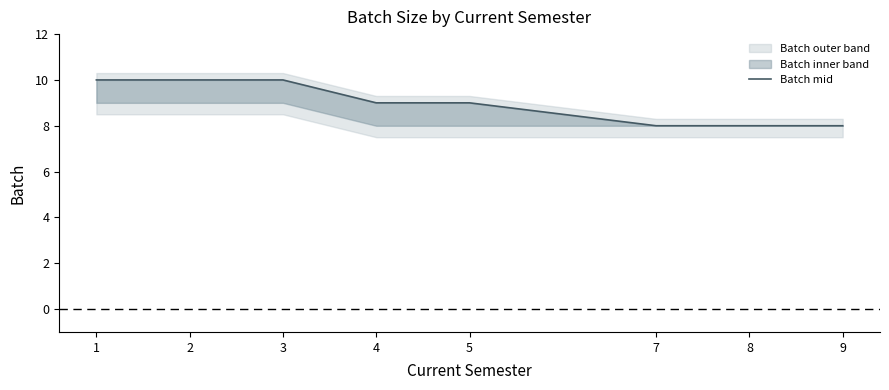

True or false: the data shows 10 at 2.

True